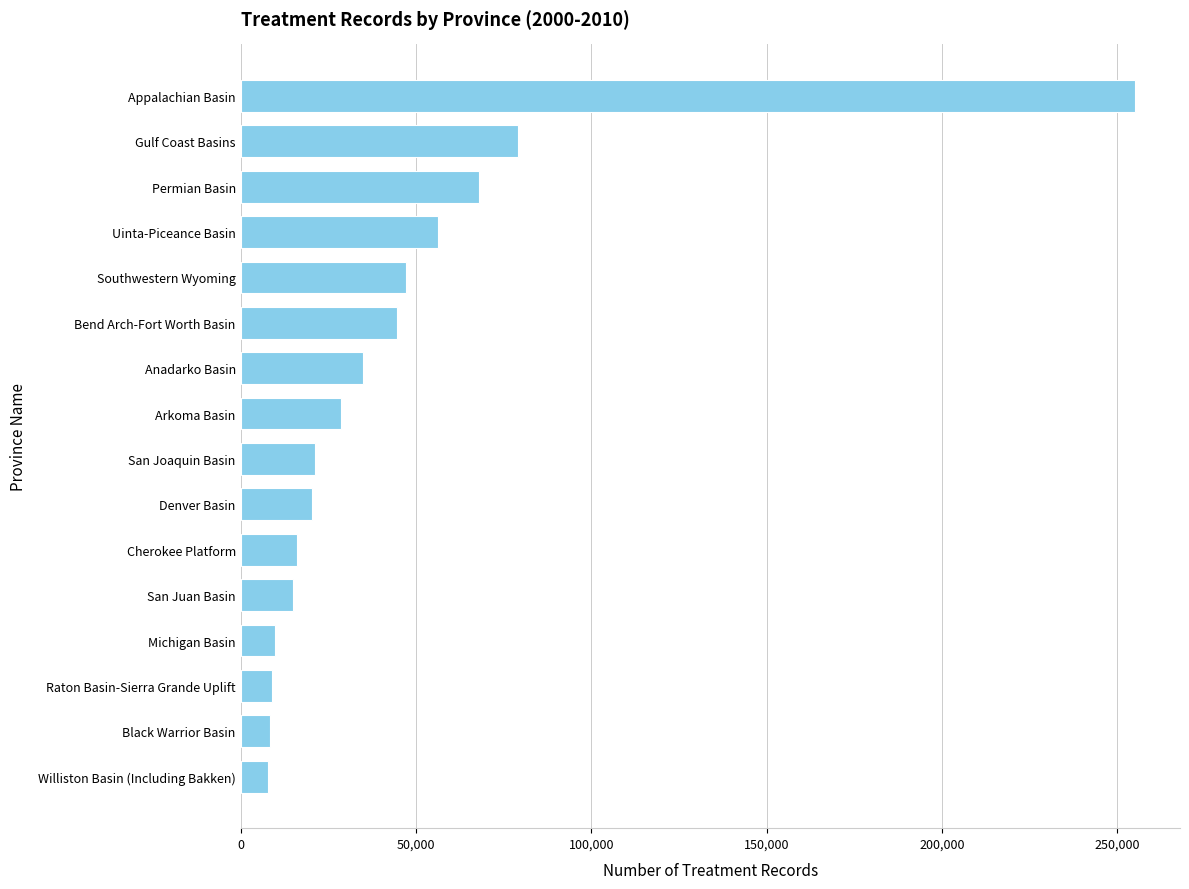

At which label is the value closest to 131545?

Gulf Coast Basins